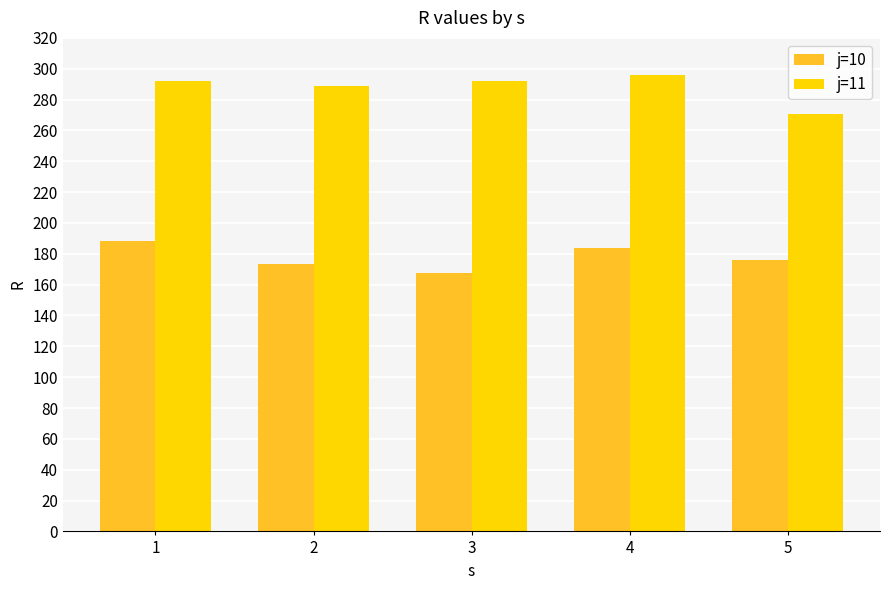

Rank the series by their maximum value, from highest to lowest.

j=11, j=10